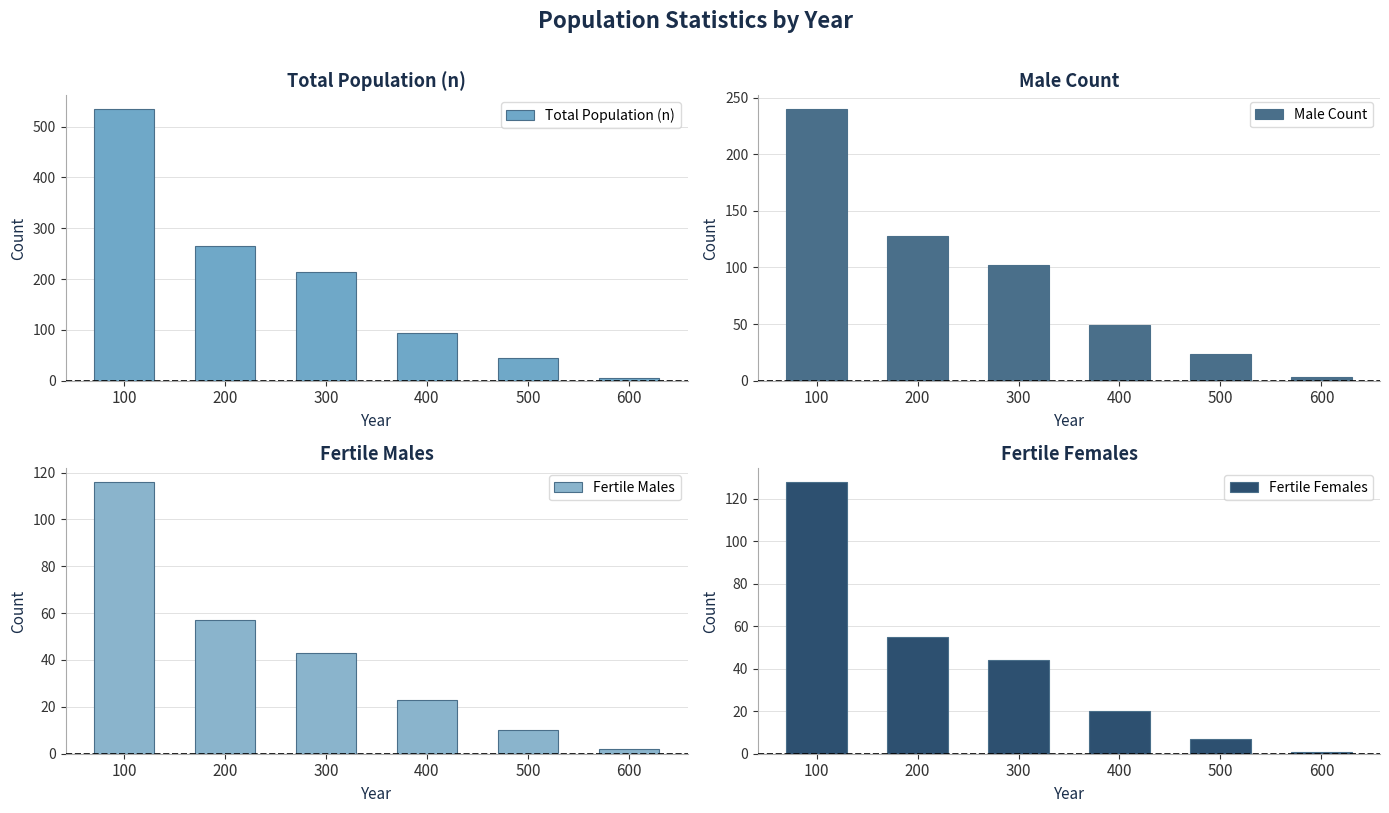

Reading right to left, what are all the values shown in this chart?

Total Population (n): 5	44	94	213	265	535
Male Count: 3	24	49	102	128	240
Fertile Males: 2	10	23	43	57	116
Fertile Females: 1	7	20	44	55	128